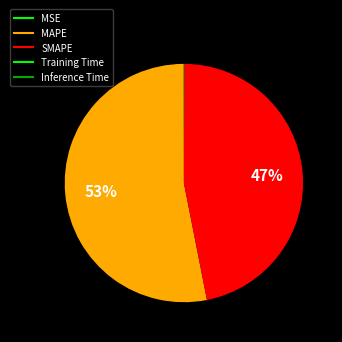

Between MSE and Inference Time, which is larger?

Inference Time